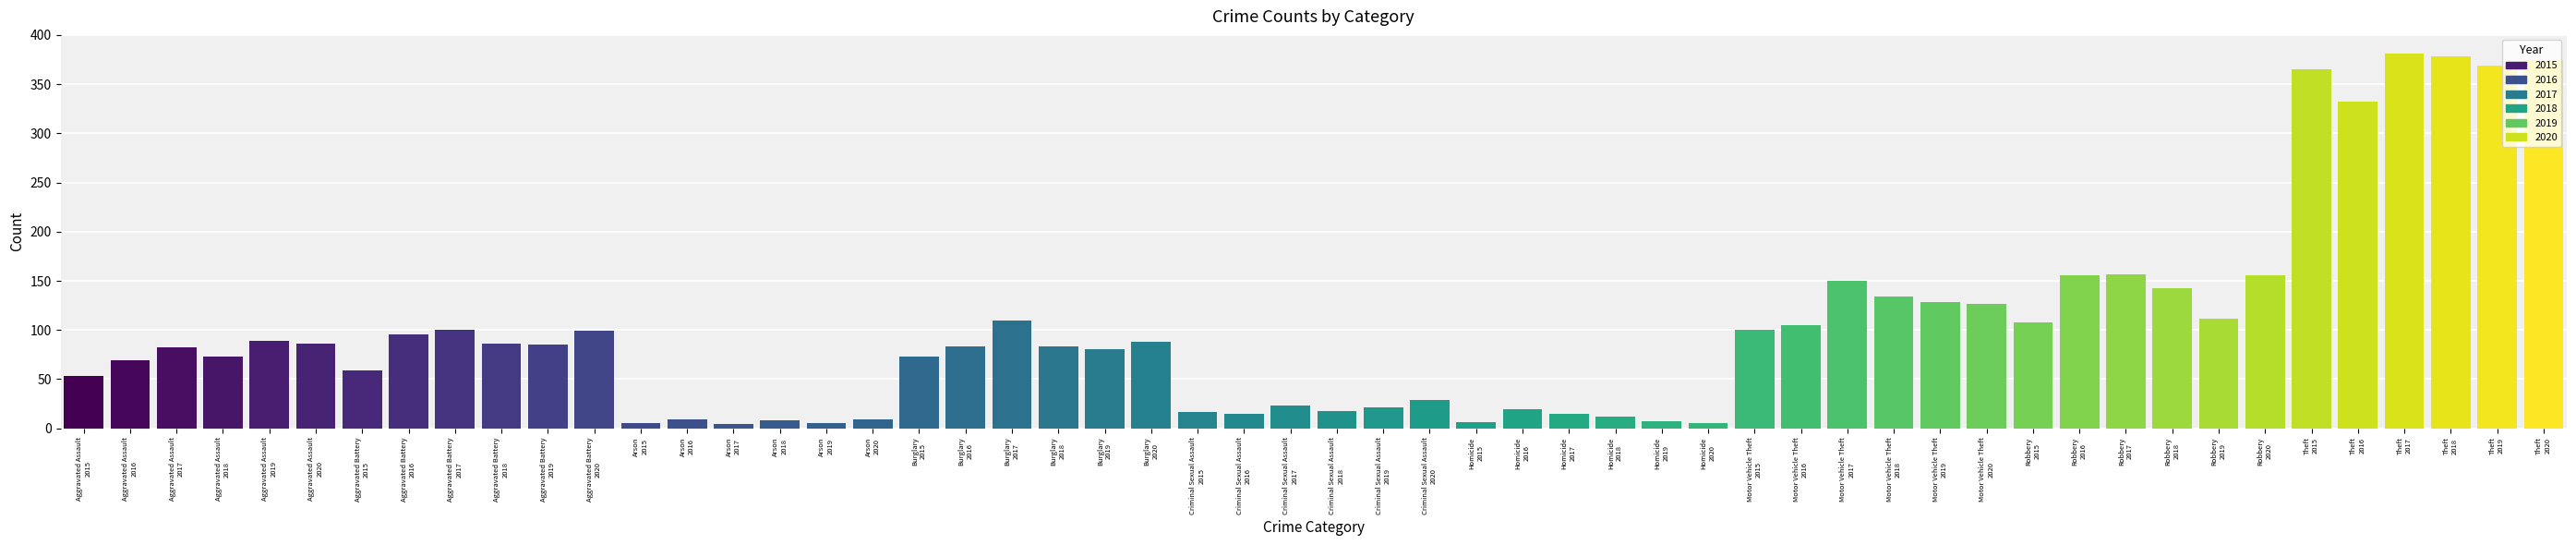

What is the average value?

102